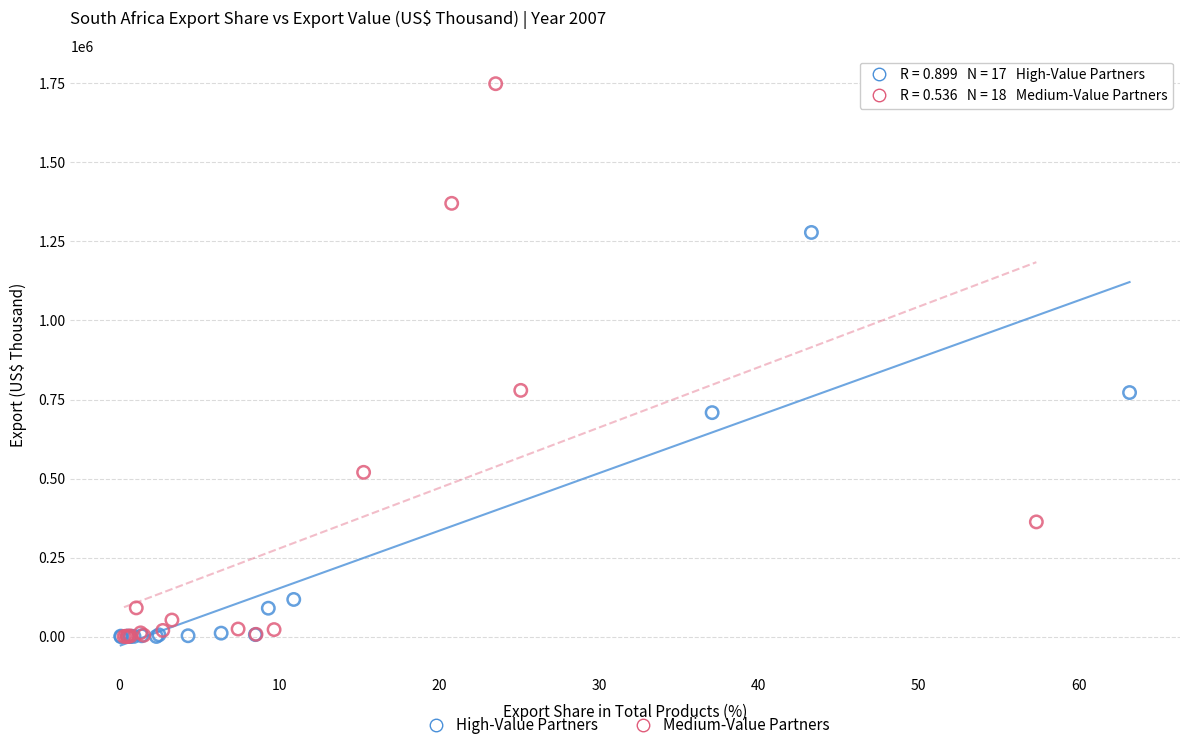

Which series has the widest spread of Y values?

Medium-Value Partners